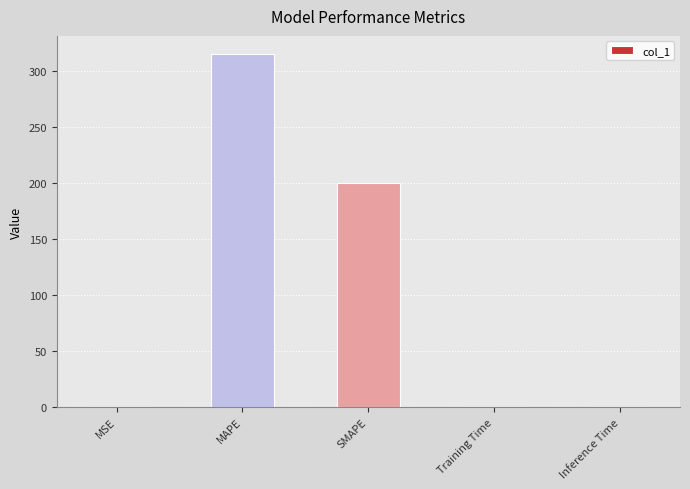

Does the chart contain stacked bars?

No